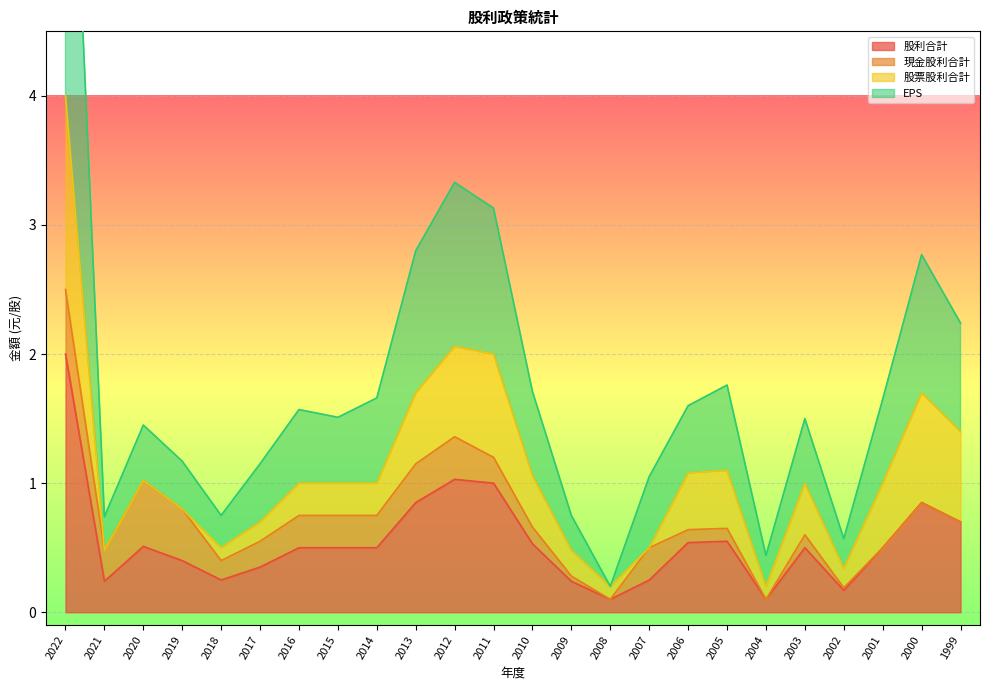

Which series has the largest range (max minus min)?

EPS